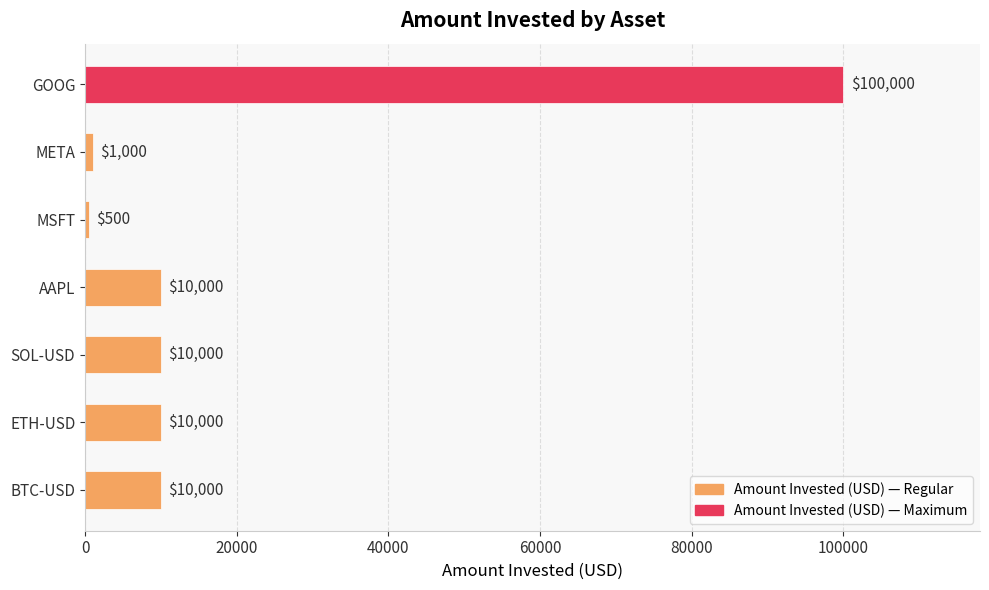

True or false: the data shows 100000 at GOOG.

True